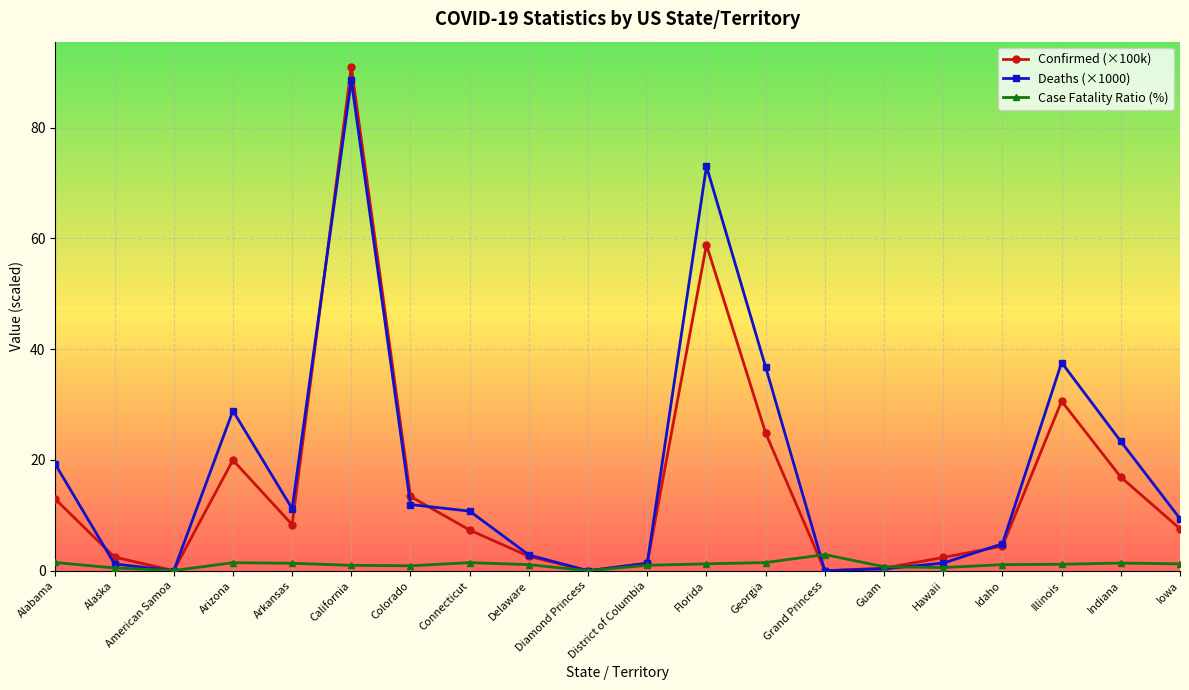

What is the label of the 10th point from the right?

District of Columbia